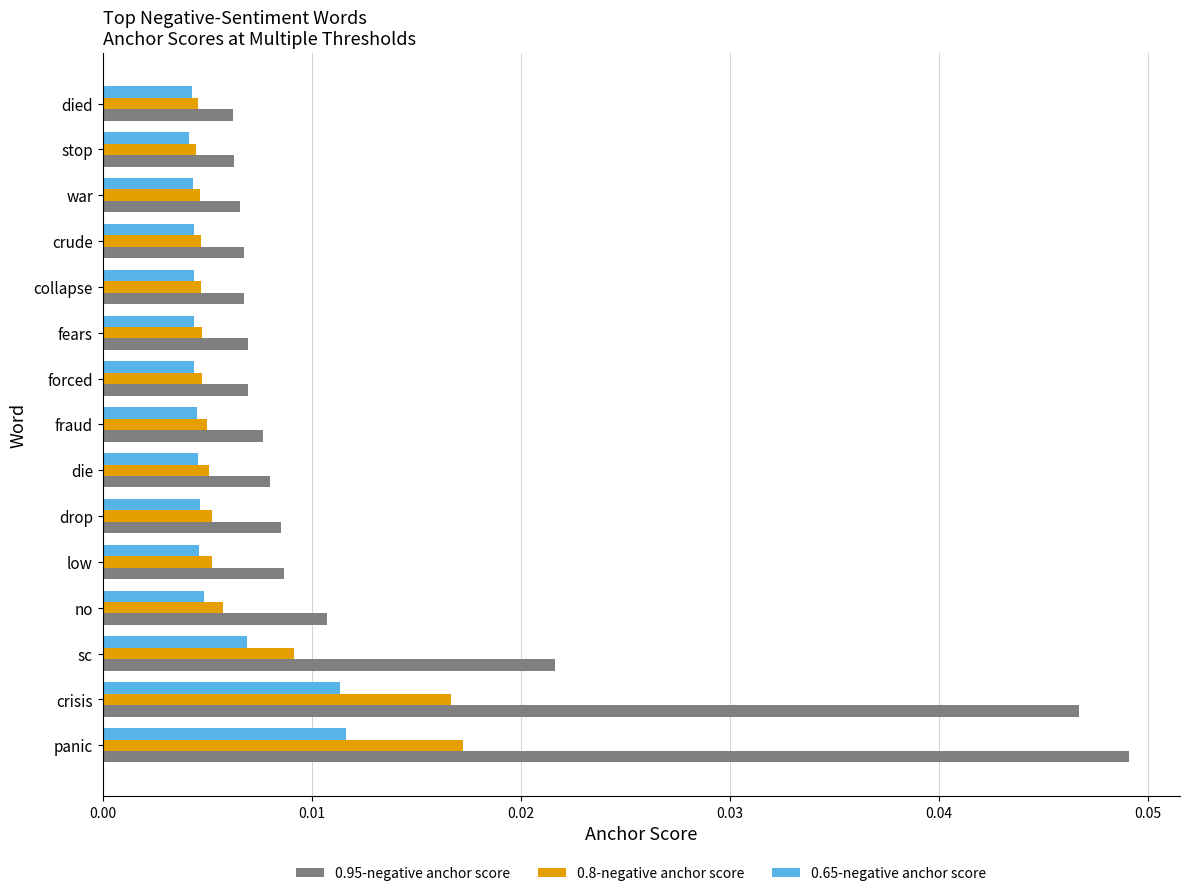

At which category is the sum across all series the highest?

panic